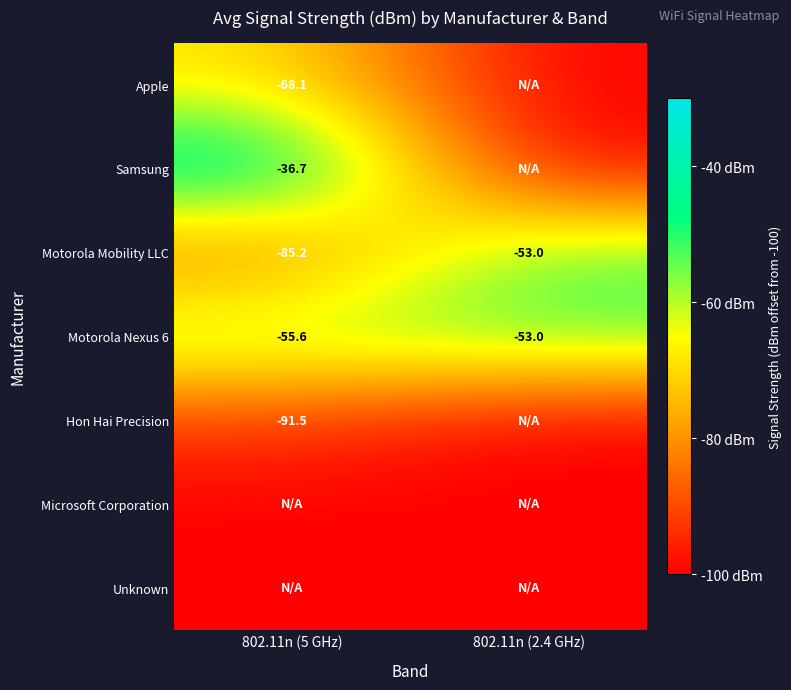

What is the spread (max minus min) of values at 802.11n (2.4 GHz)?

47.0